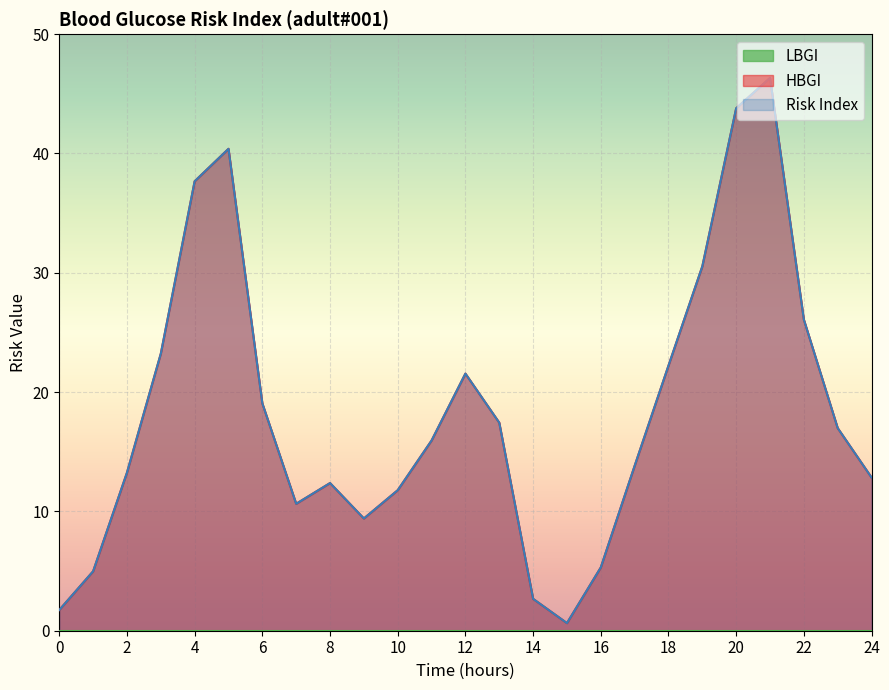

Does the chart display data point markers on the line(s)?

No